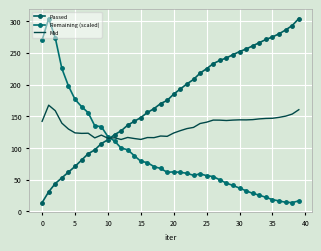

At how many categories does at least one series exceed 189?

24